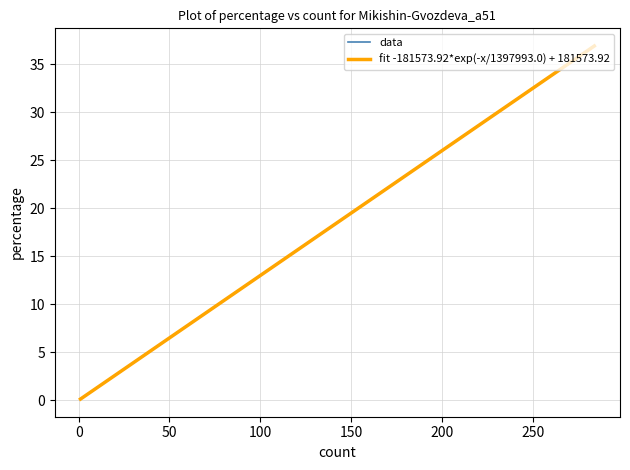

What is the difference between the maximum and second lowest values?

36.8